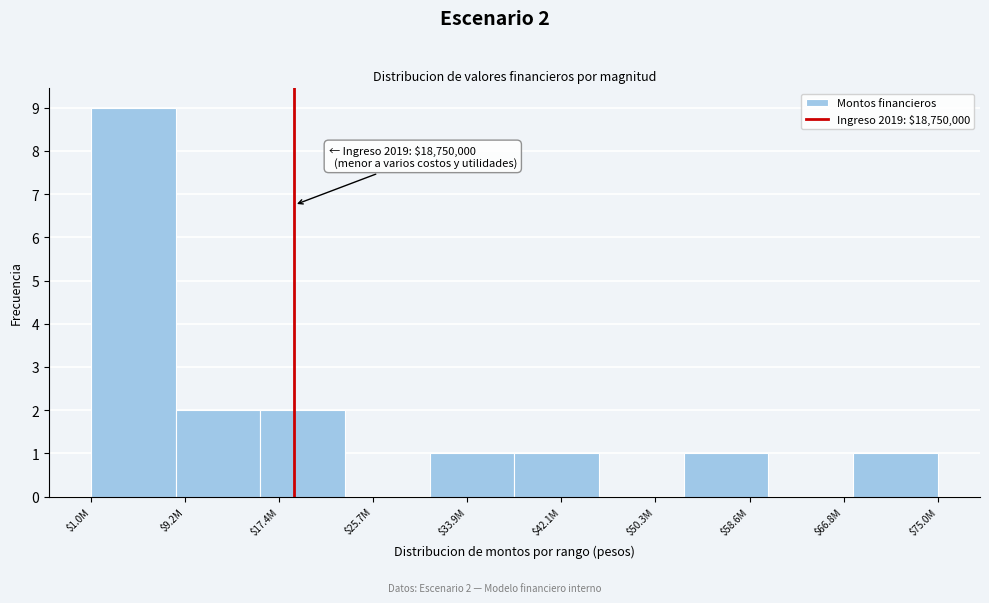

The value at $50.3M is 0. True or false?

True